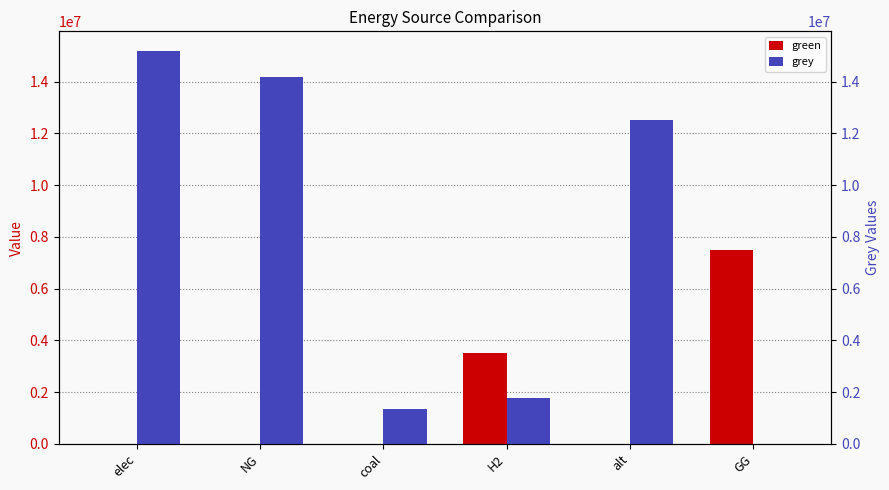

What are all the series names shown in the legend?

green, grey